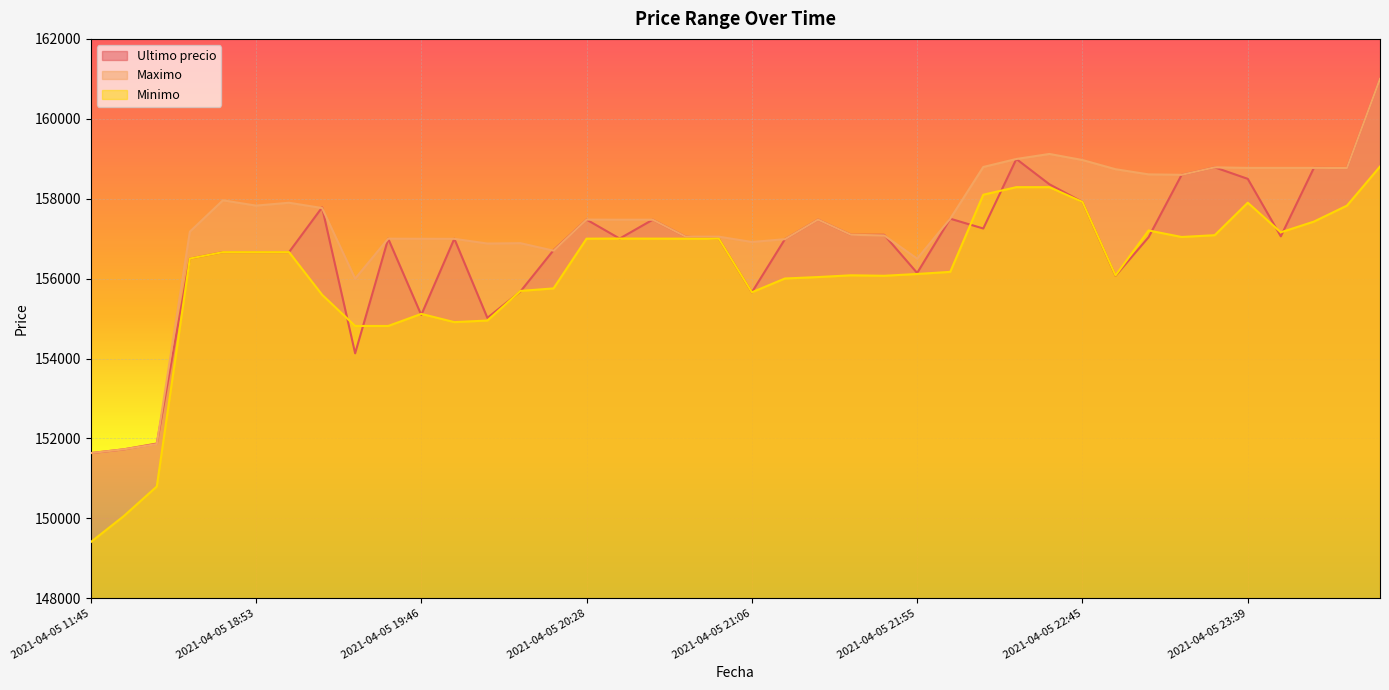

Reading left to right, extract all data points from this chart.

Ultimo precio: 151633	151727	151872	156502	156663	156663	156663	157782	154130	157000	155090	156999	155017	155679	156711	157477	157002	157474	157050	157000	155656	156987	157477	157097	157097	156141	157500	157254	158994	158361	157920	156071	157036	158598	158785	158497	157058	158771	158768	161000
Maximo: 151633	151727	151858	157175	157960	157827	157899	157766	156000	157000	156997	156996	156878	156887	156700	157477	157474	157474	157050	157050	156917	156987	157477	157097	157082	156500	157500	158794	158994	159120	158968	158738	158609	158598	158785	158771	158771	158771	158768	161000
Minimo: 149404	150056	150798	156502	156663	156663	156663	155596	154815	154815	155117	154911	154951	155692	155755	157000	157003	157001	157000	157000	155658	156003	156039	156083	156071	156116	156169	158100	158289	158289	157920	156079	157205	157042	157087	157900	157159	157427	157827	158805